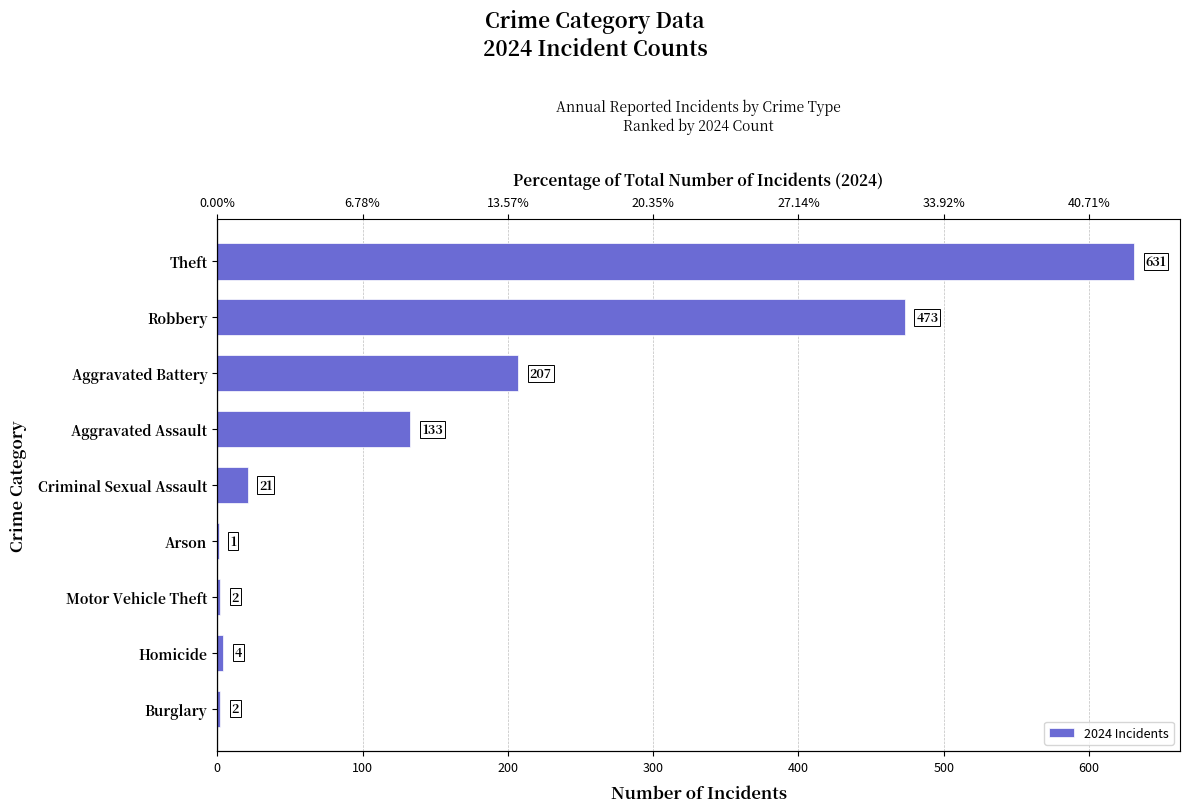

Reading left to right, transcribe all the data shown in this chart.

631	473	207	133	21	1	2	4	2